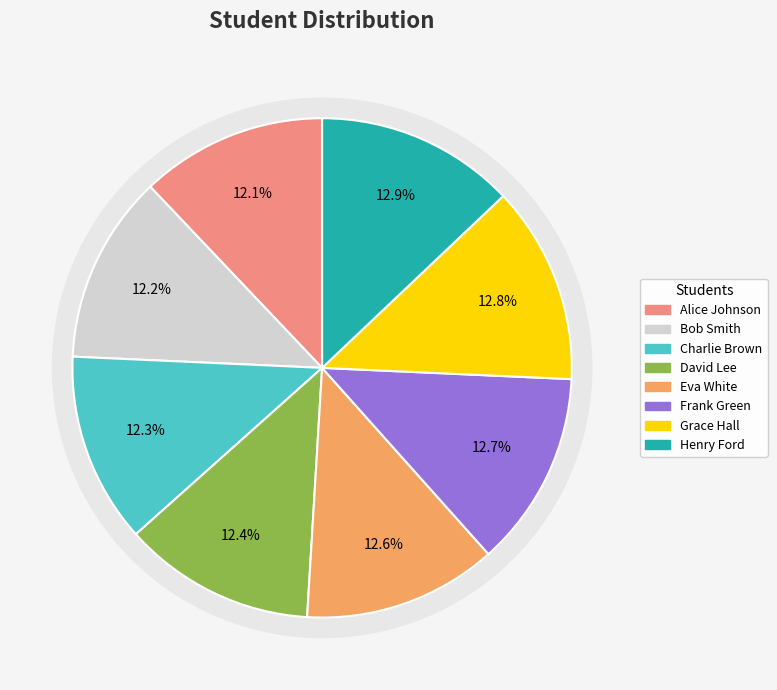

Does Eva White represent more than half of the total?

No